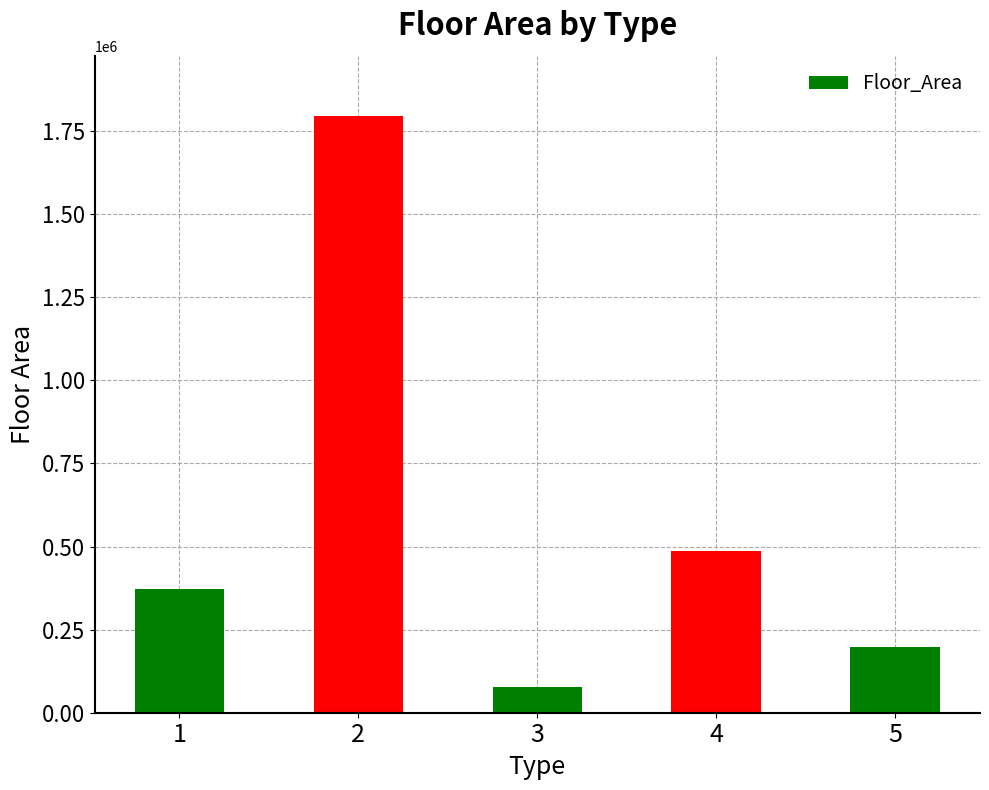

How many data points does each series have?

5